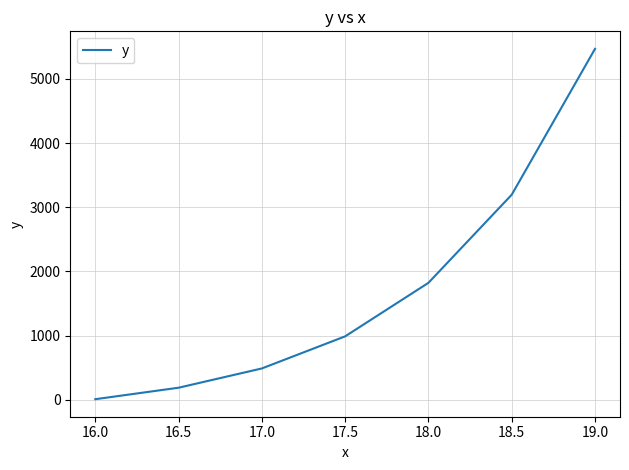

Where is the data nearest to the value 2739?

18.5